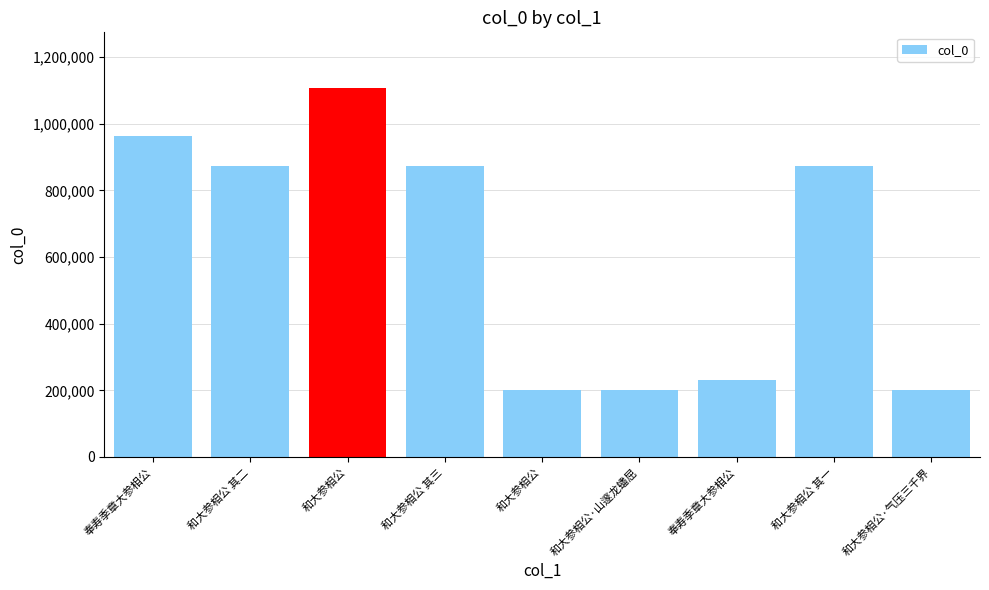

Rank the categories by value from lowest to highest.

和大参相公, 和大参相公·山邃龙蟠屈, 和大参相公·气压三千界, 奉寿季章大参相公, 和大参相公 其一, 和大参相公 其三, 和大参相公 其二, 奉寿季章大参相公, 和大参相公